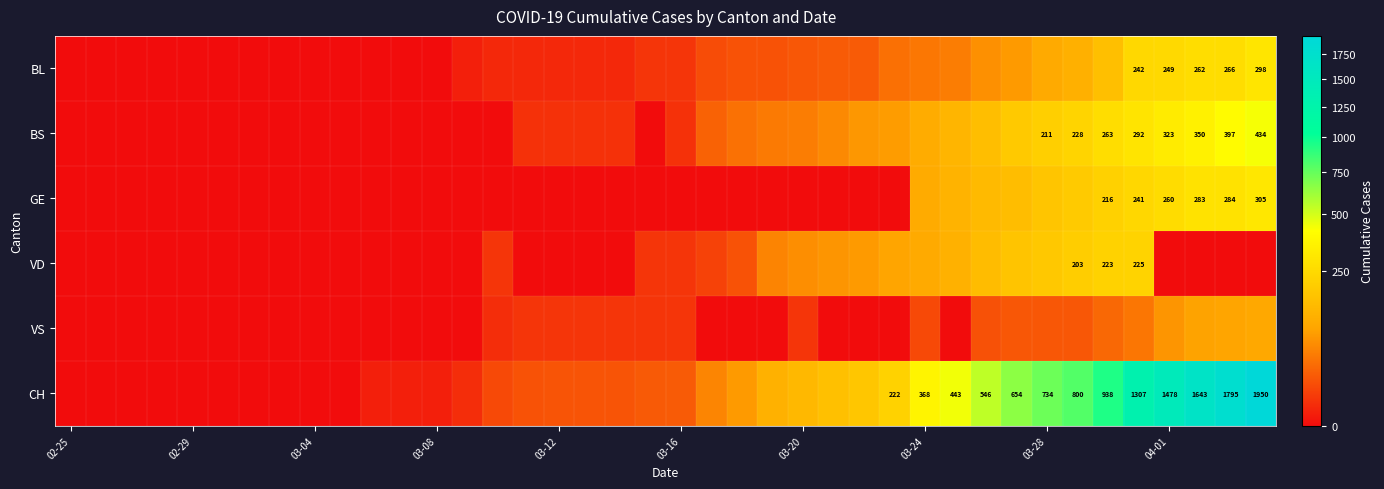

True or false: CH has a value of 1081 at 03-28.

False